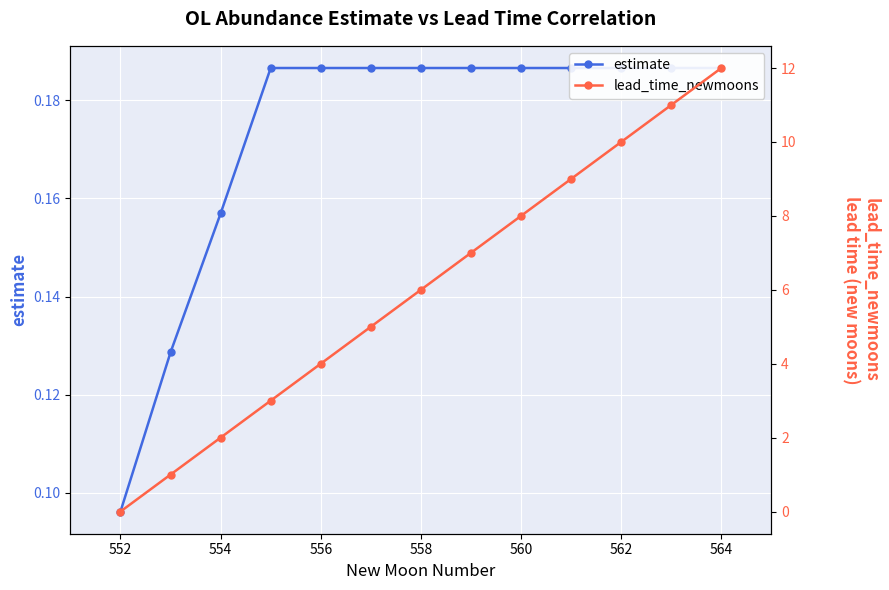

The estimate series shows 0.2 at 564. True or false?

True